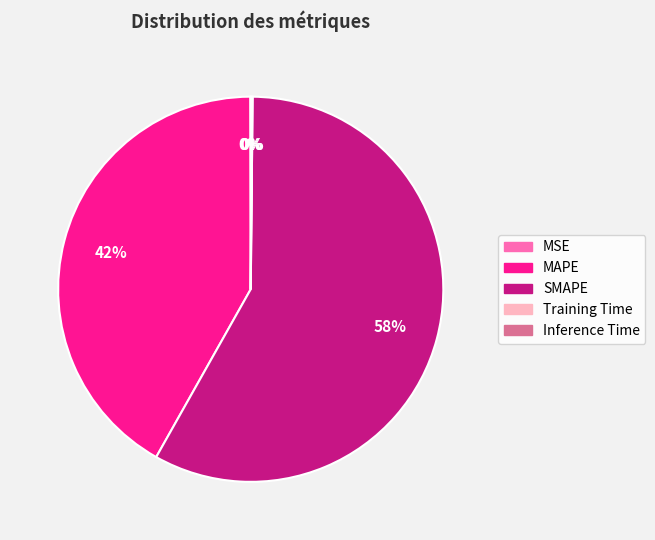

To the nearest percent, what is the difference between the largest and smallest slice percentages?

58%